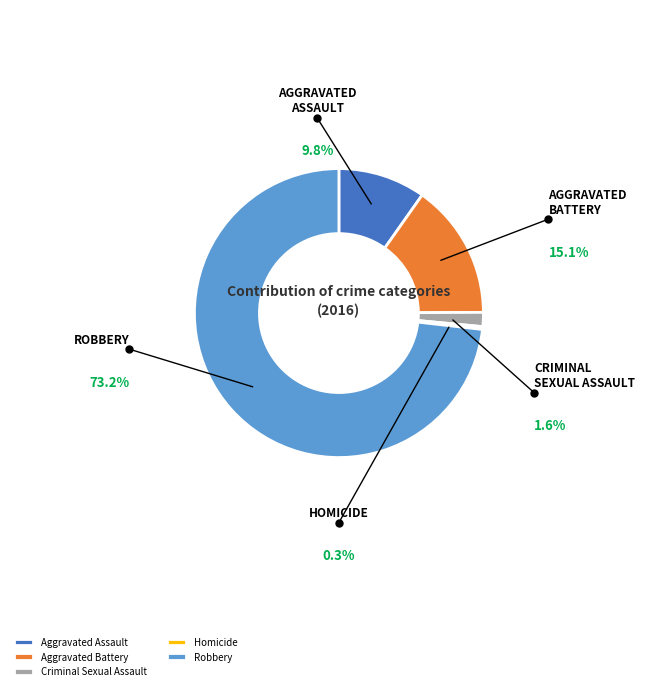

To the nearest percent, what is the difference between the Homicide and Criminal Sexual Assault slice percentages?

1%